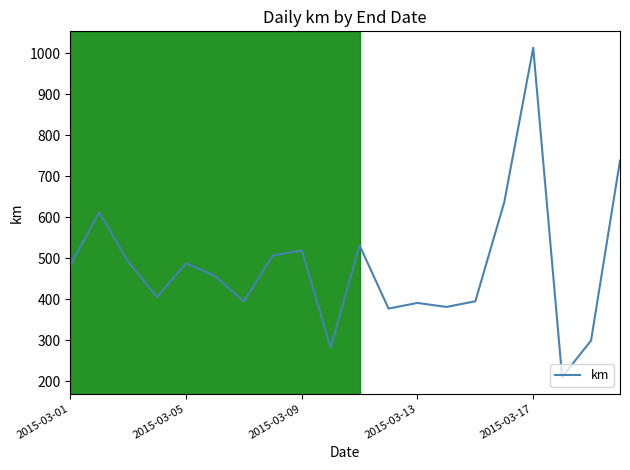

What is the smallest value displayed?

209.9